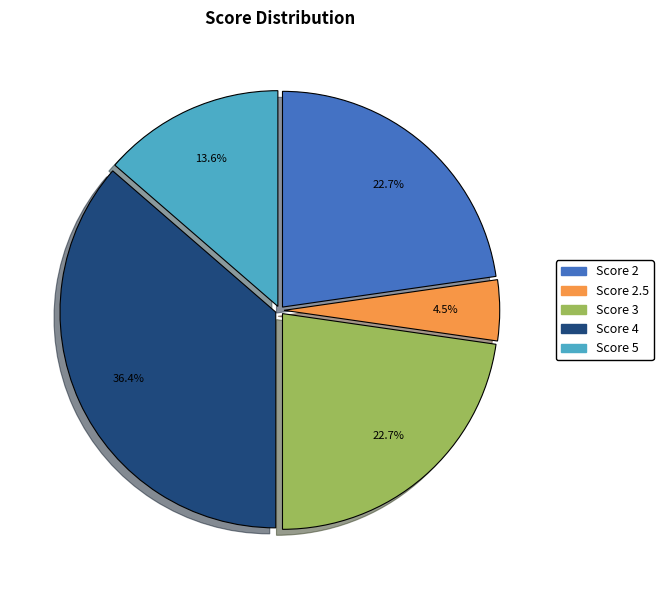

Is there any slice that represents more than half of the pie?

No